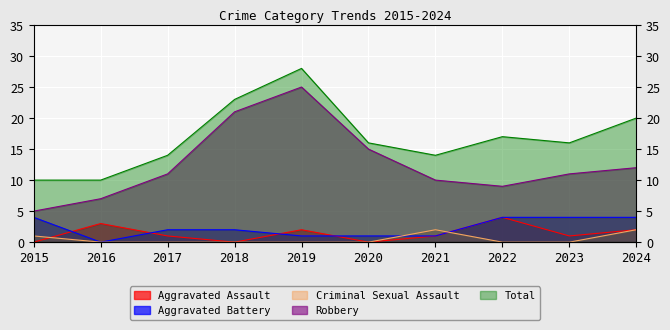

Rank the series by their maximum value, from lowest to highest.

Criminal Sexual Assault, Aggravated Assault, Aggravated Battery, Robbery, Total